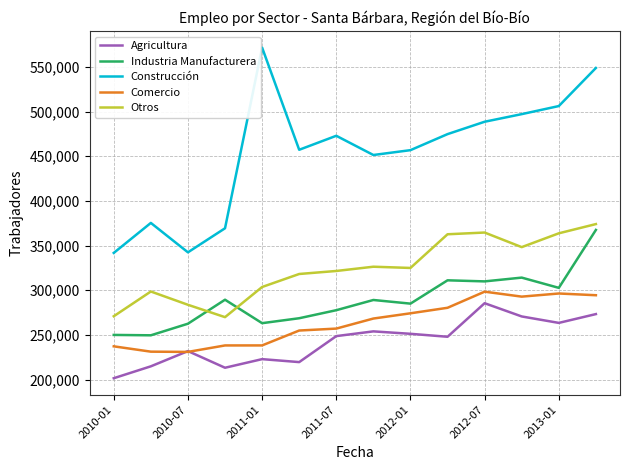

Which series has the widest spread of values?

Construcción